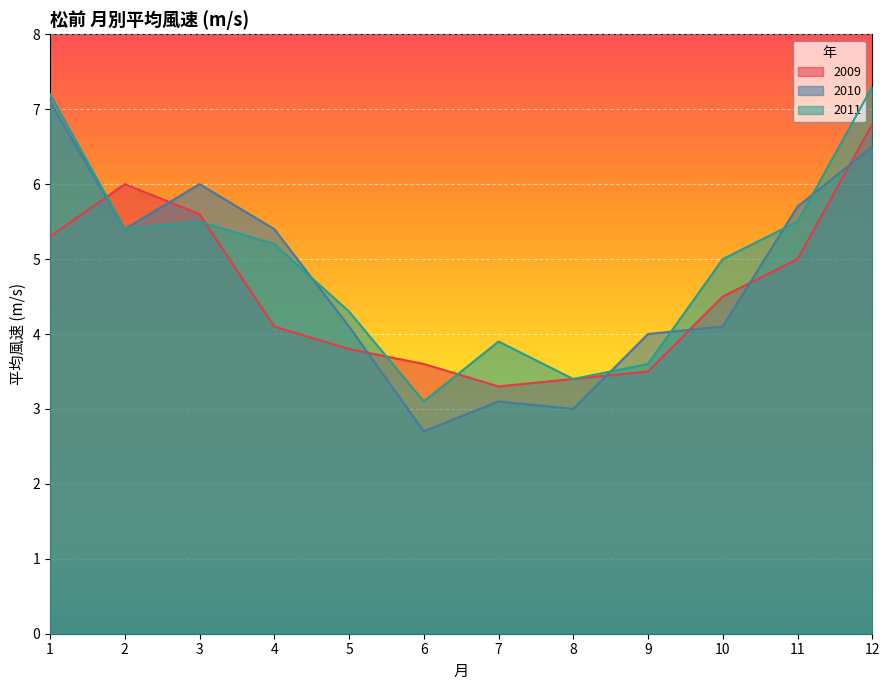

Does the chart display data point markers on the line(s)?

No